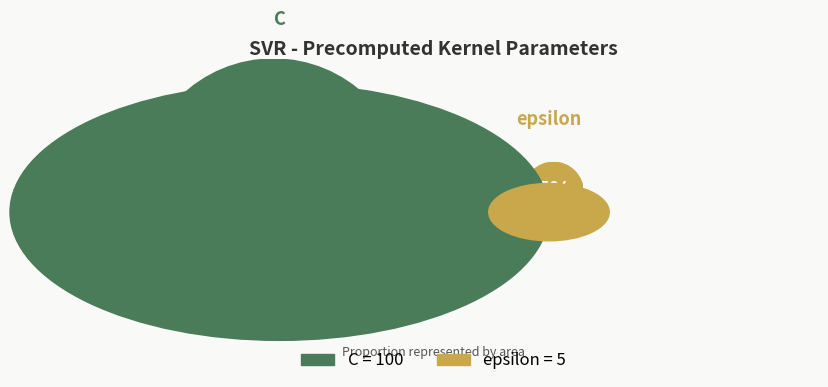

What is the largest slice in the pie chart?

C